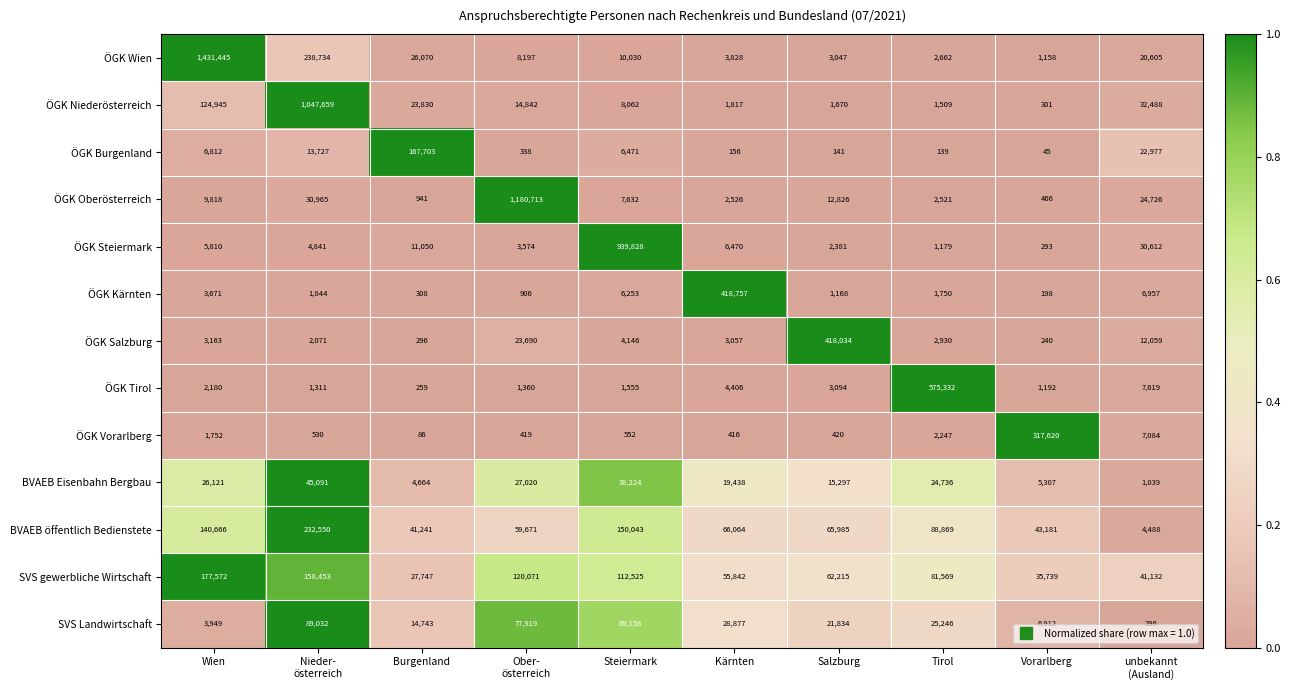

How many data points does each series have?

10